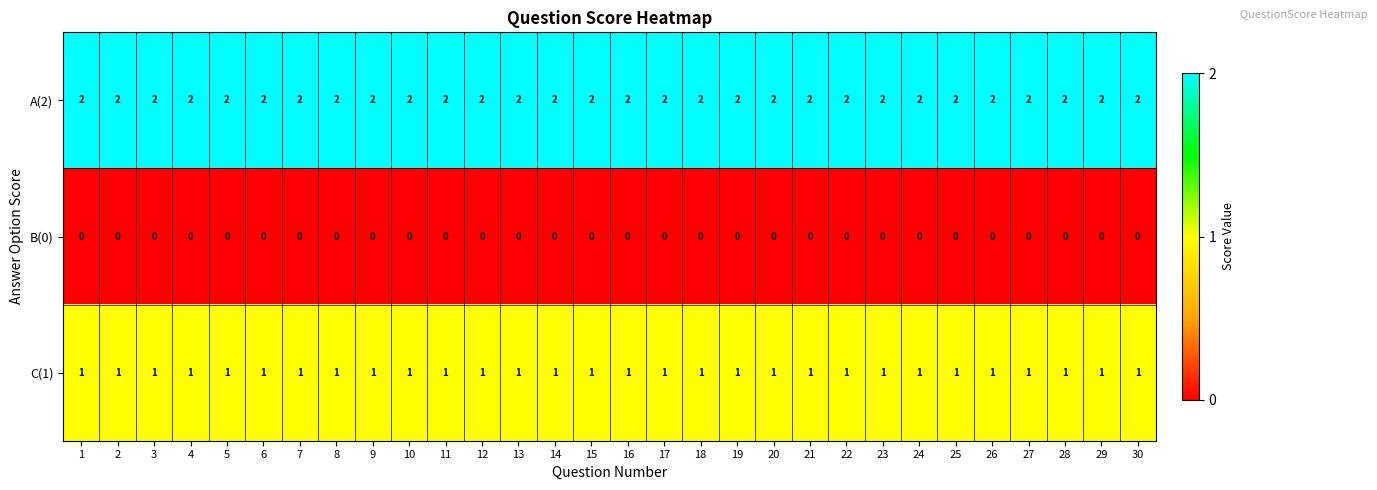

True or false: B(0) has a value of 0 at 12.

True